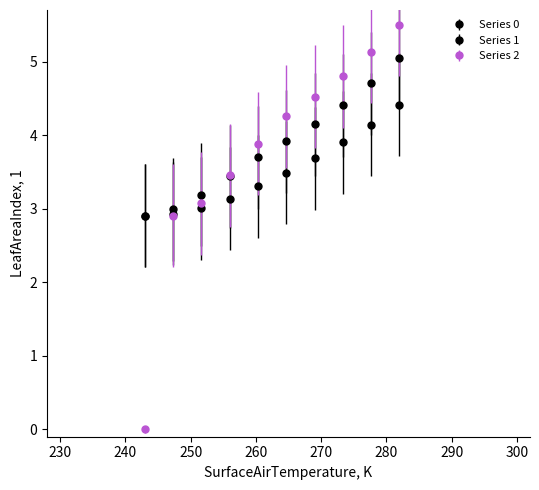

How many data points in Series 2 are less than 4?

5